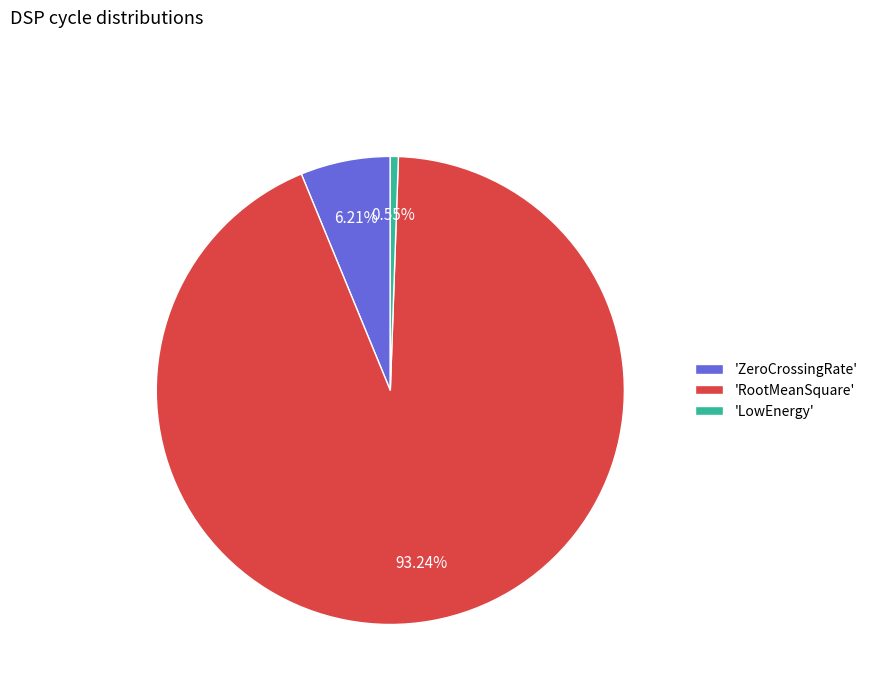

Is the sum of 'LowEnergy' and 'RootMeanSquare' greater than half?

Yes